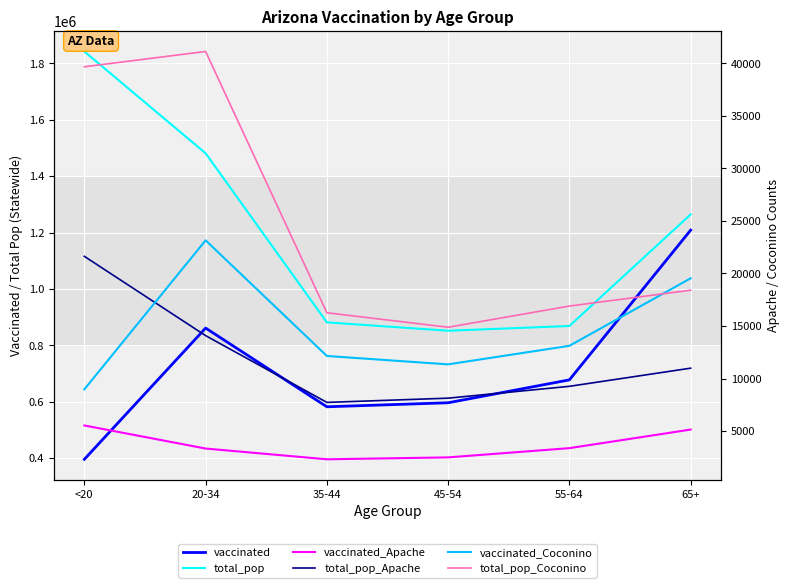

What is the value of the total_pop point at the 6th from the left?

1264218